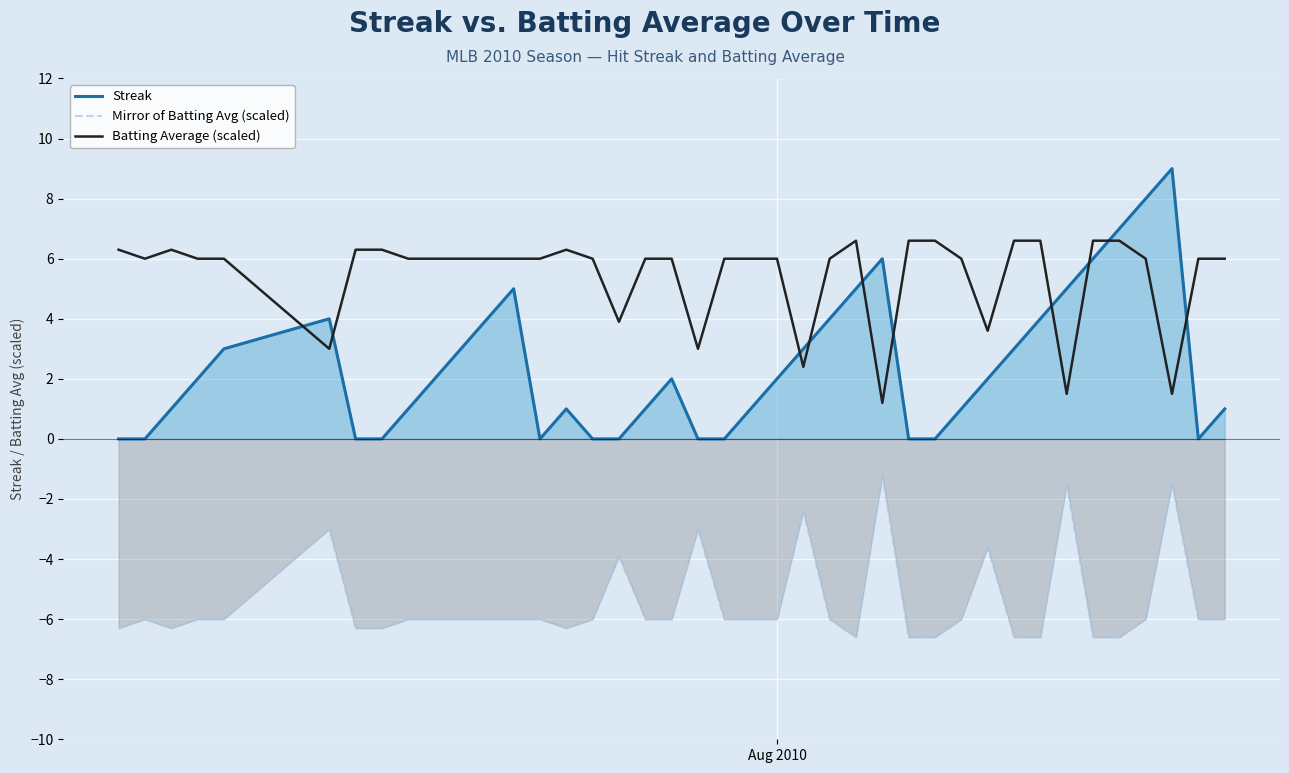

What is the greatest value displayed?

9.0